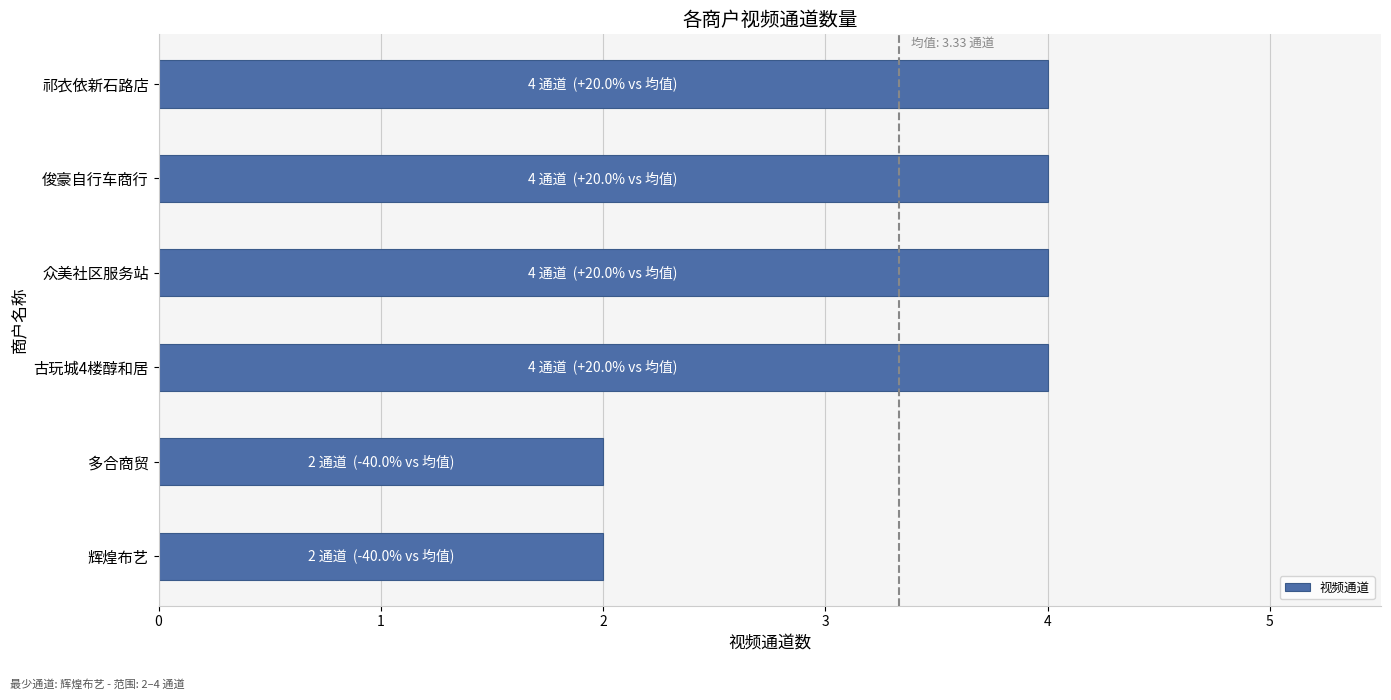

What is the maximum value shown in the chart?

4